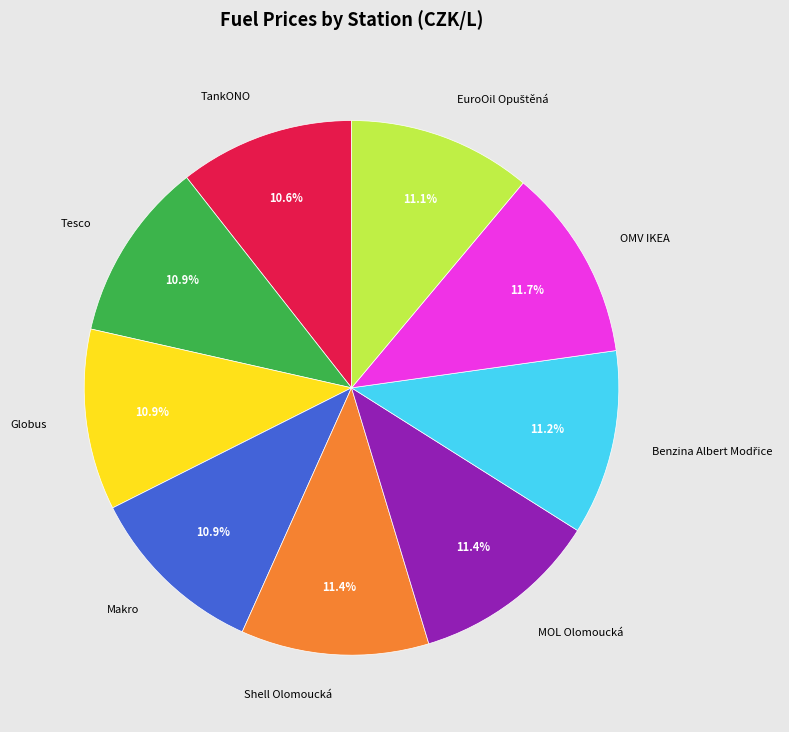

Does OMV IKEA account for over 50% of the chart?

No